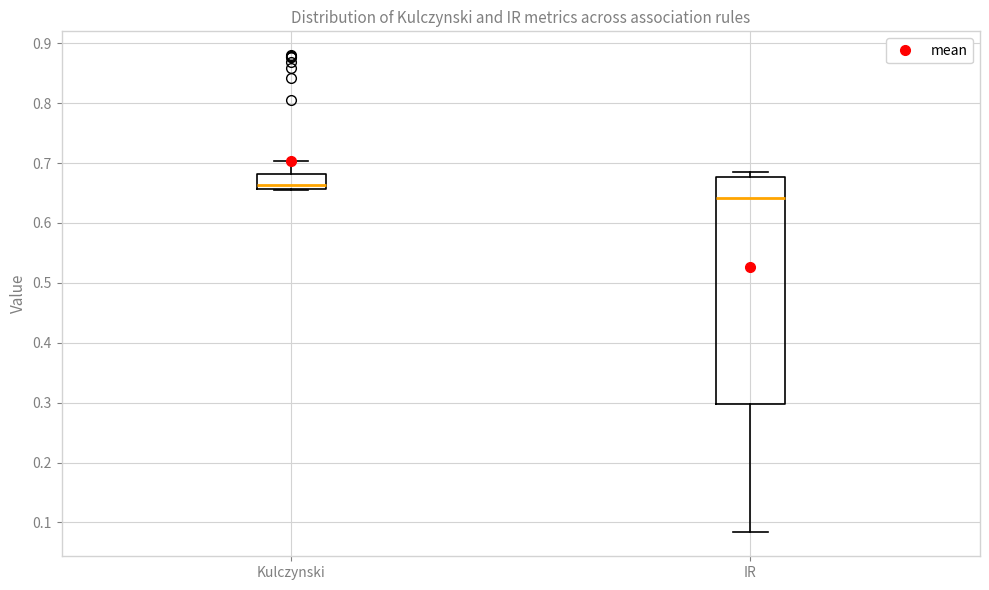

Reading left to right, transcribe this box plot: for each box, give where its median line is, the range the box spans, and where its two whiskers end, as read against the y-axis. The values are not printed on the chart, so give them approximately, as read against the axis.

Kulczynski: median 0.66 (just above the box's lower edge), box 0.66 to 0.68, whiskers 0.65 to 0.70
IR: median 0.64, box 0.30 to 0.68, whiskers 0.08 to 0.69